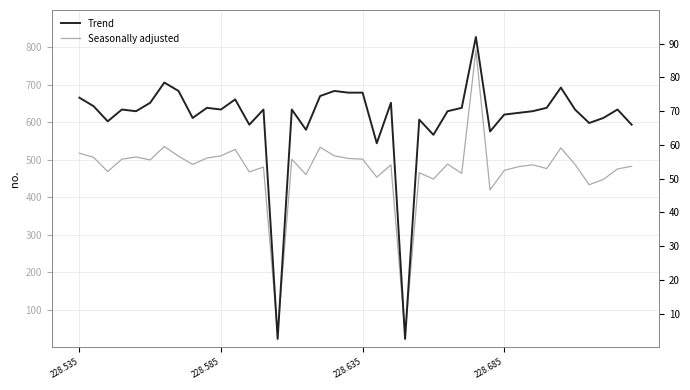

True or false: Trend has a value of 91.4 at 31.

False